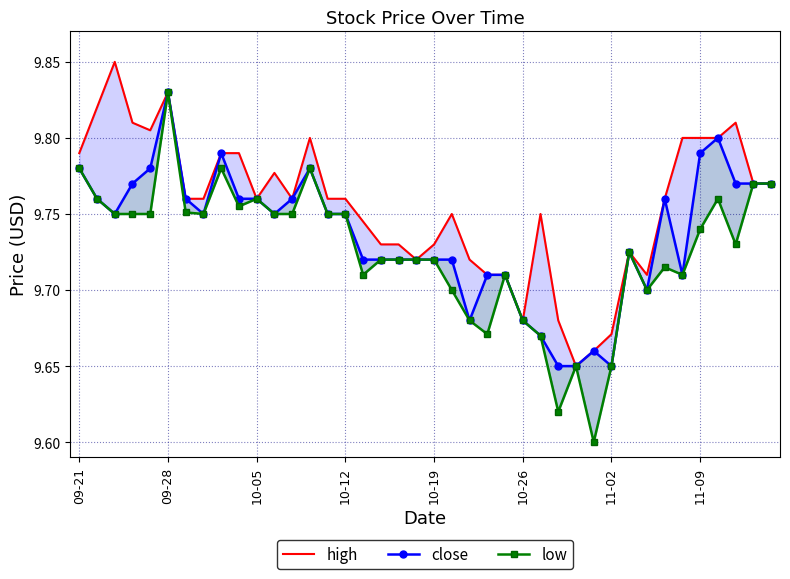

At how many categories does at least one series exceed 9?

40